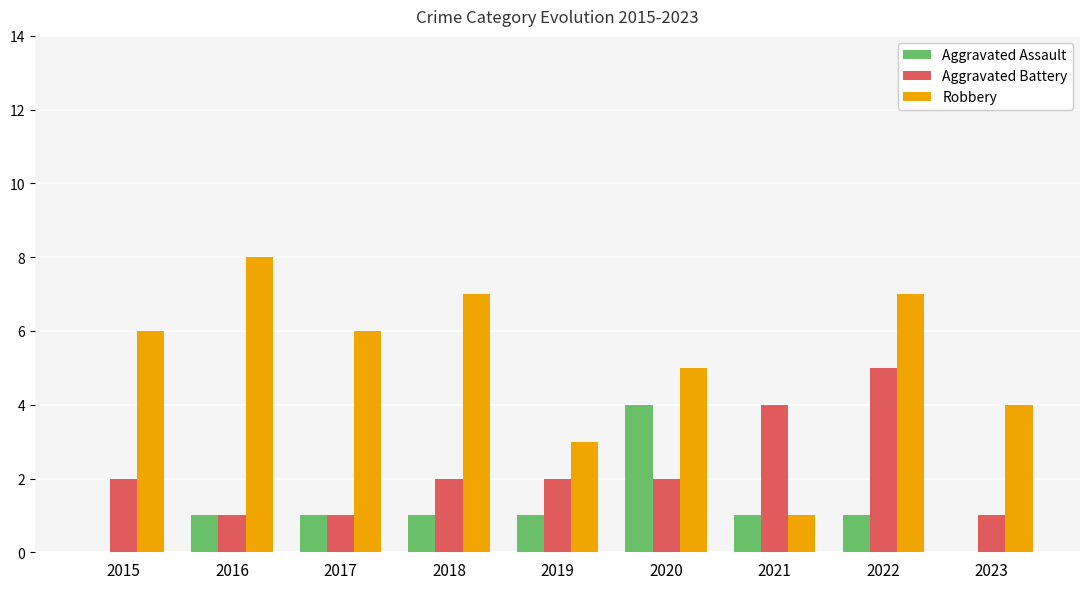

Is it true that Aggravated Assault equals 2 at 2021?

False